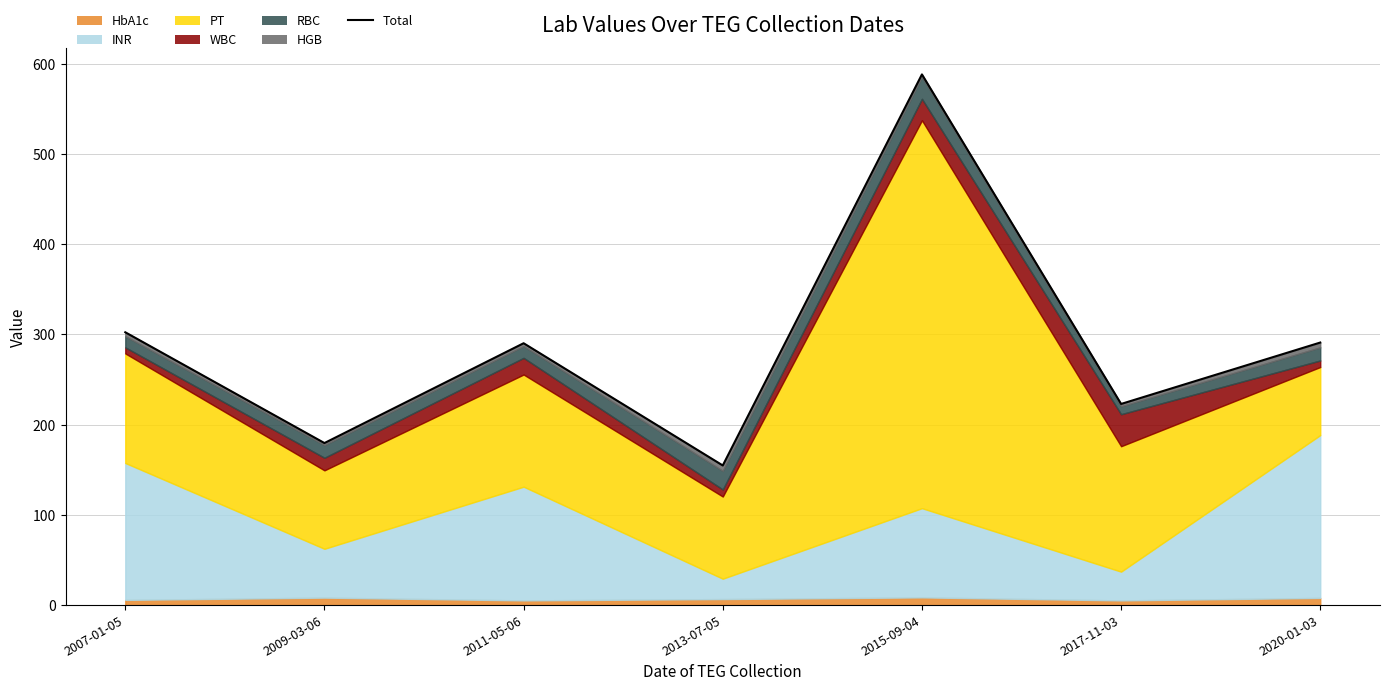

The value at 2013-07-05 is 274.1. True or false?

False